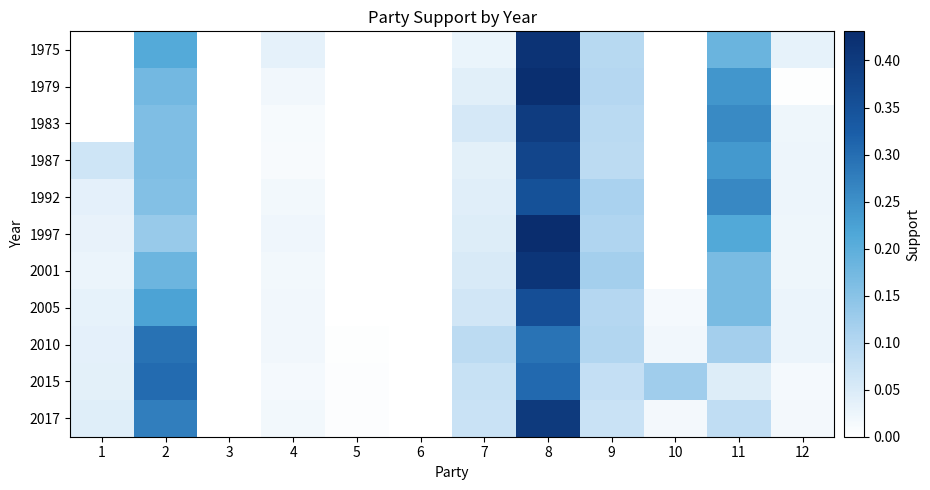

Rank the series at 12 from lowest to highest value.

1979, 2015, 2017, 1983, 1997, 2001, 1987, 1992, 2005, 2010, 1975